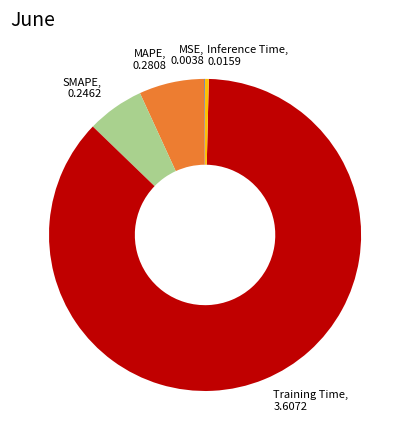

The SMAPE slice represents 11% of the pie. True or false?

False